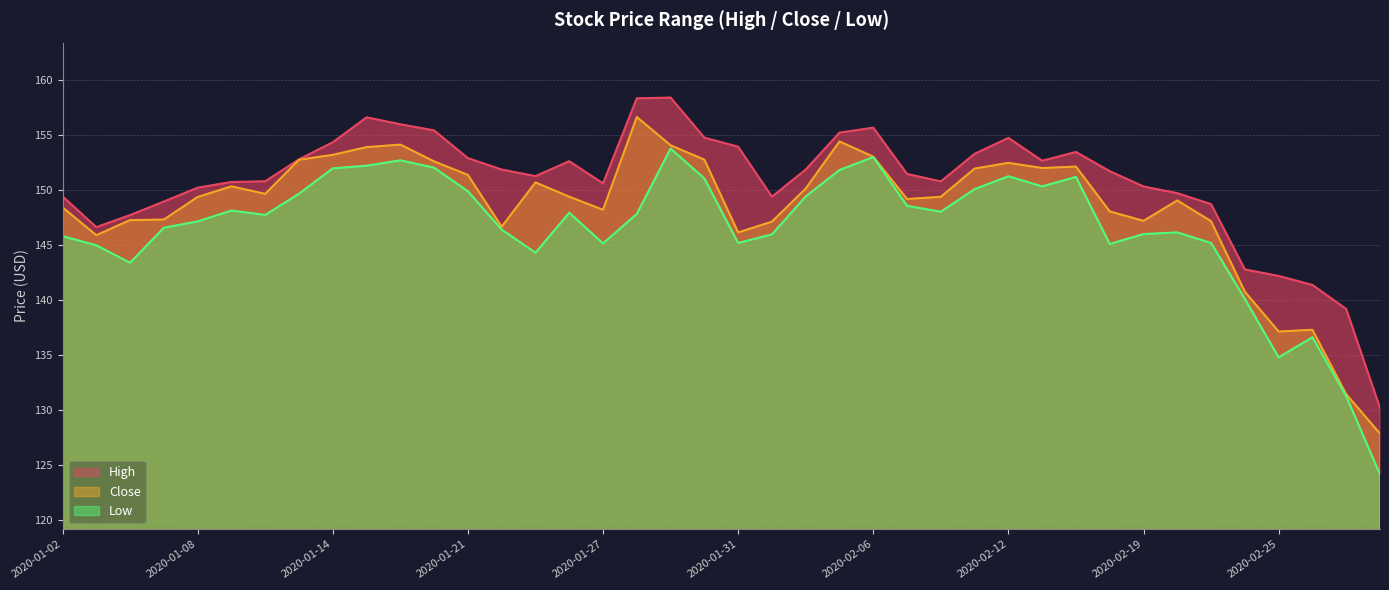

Reading right to left, what are all the values shown in this chart?

High: 130.2	139.2	141.4	142.2	142.8	148.7	149.7	150.4	151.7	153.5	152.7	154.8	153.3	150.8	151.5	155.7	155.2	151.9	149.4	154.0	154.8	158.4	158.4	150.6	152.6	151.3	151.9	152.9	155.4	156.0	156.6	154.4	152.8	150.8	150.8	150.2	149.0	147.8	146.6	149.4
Close: 127.9	131.4	137.3	137.1	140.8	147.2	149.1	147.2	148.1	152.2	152.0	152.5	152.0	149.4	149.2	153.1	154.4	150.2	147.1	146.2	152.8	154.1	156.7	148.2	149.4	150.7	146.7	151.4	152.6	154.2	153.9	153.2	152.8	149.7	150.4	149.4	147.3	147.3	145.9	148.4
Low: 124.2	131.3	136.6	134.8	140.1	145.2	146.2	146.0	145.1	151.2	150.4	151.3	150.1	148.1	148.6	153.0	151.9	149.4	146.0	145.2	151.1	153.8	147.9	145.2	148.0	144.3	146.4	149.9	152.1	152.7	152.2	152.0	149.7	147.8	148.2	147.2	146.6	143.4	145.0	145.8